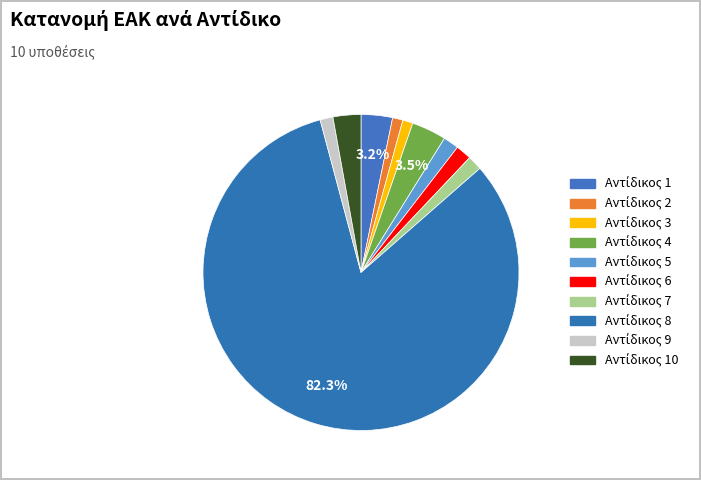

How many segments does this pie chart have?

10